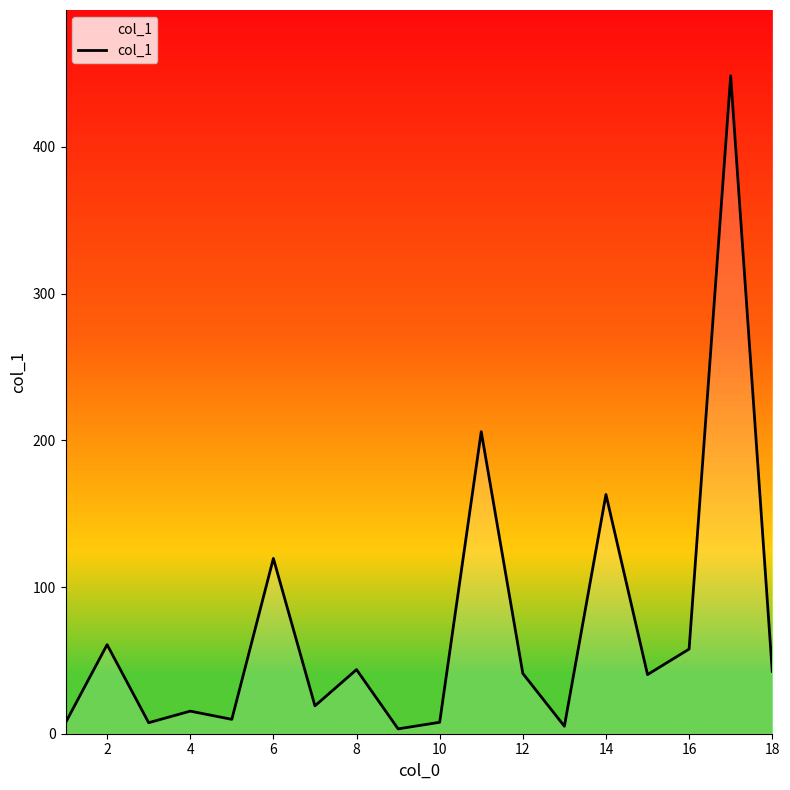

What is the minimum value shown in the chart?

3.3